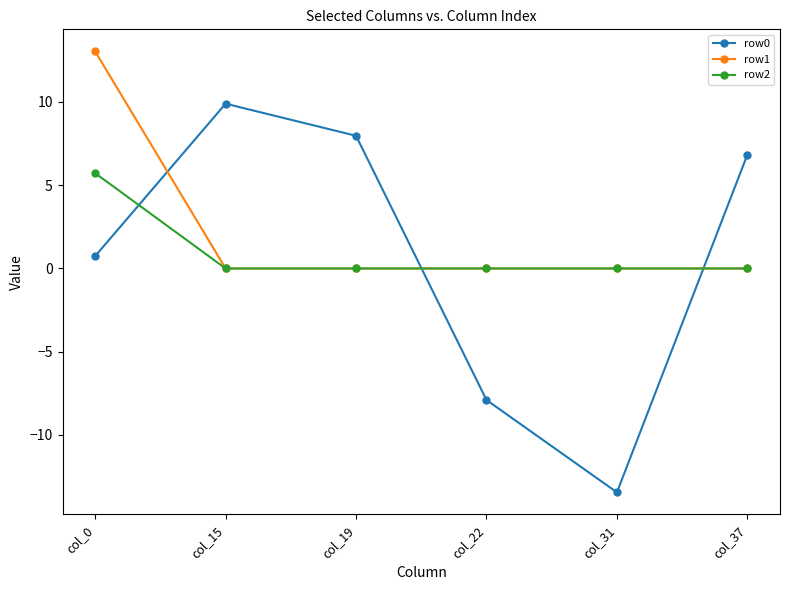

Which series has the widest spread of values?

row0